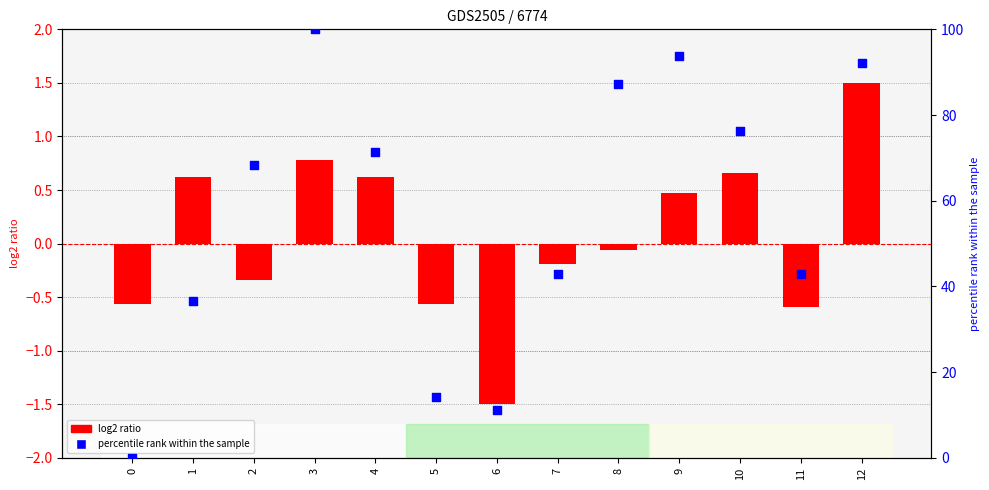

Which series has the largest Y range (max minus min)?

percentile rank within the sample